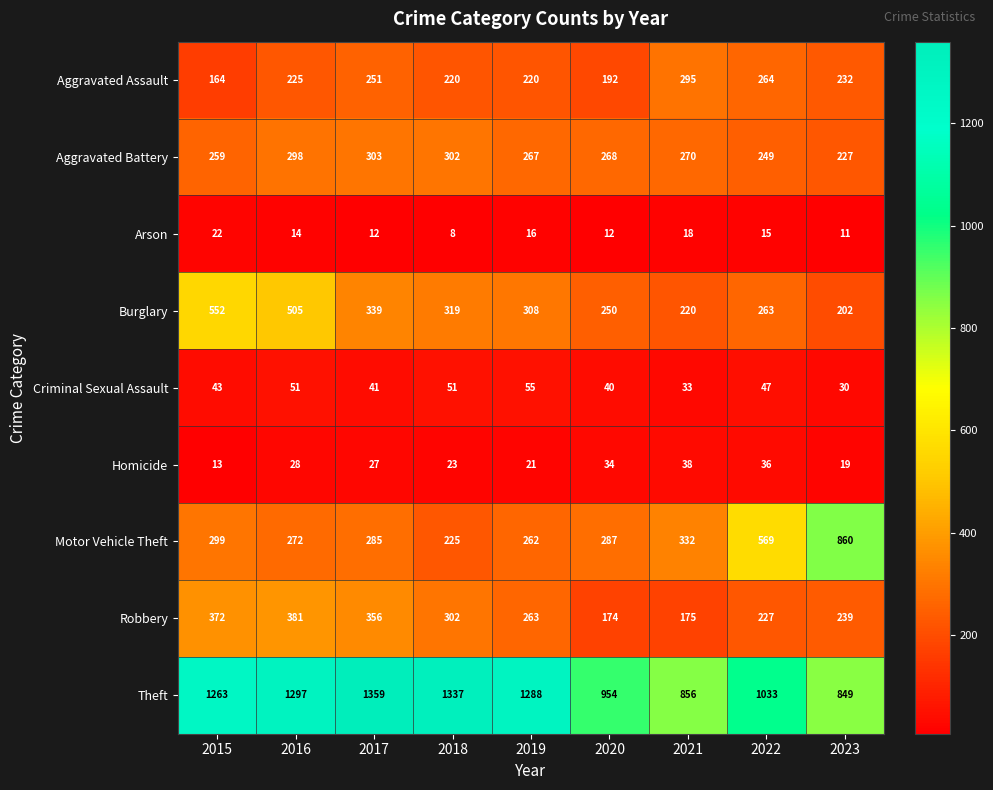

True or false: Motor Vehicle Theft has a value of 272 at 2016.

True